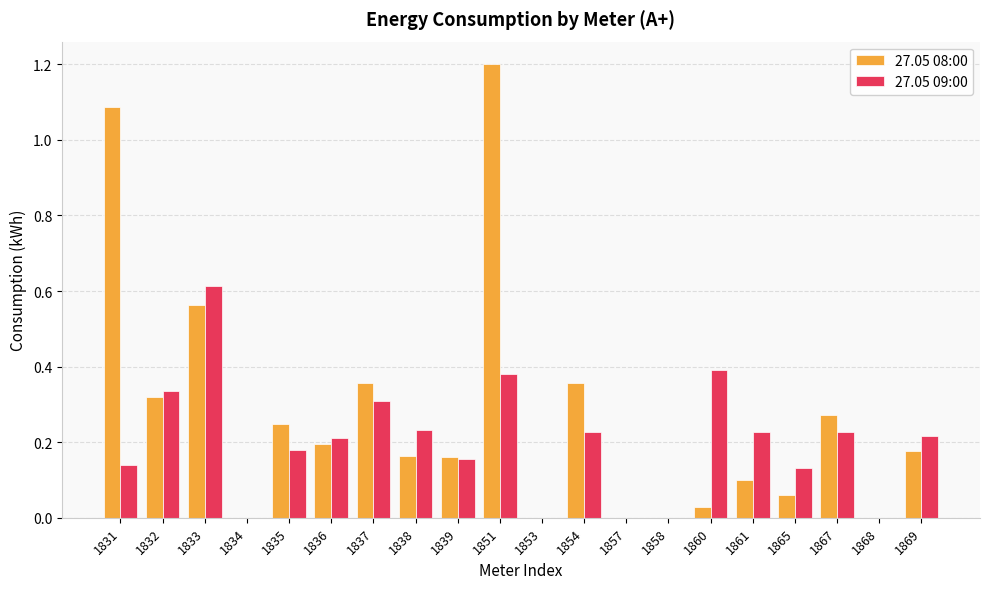

The 27.05 08:00 series shows 0.3 at 1832. True or false?

True